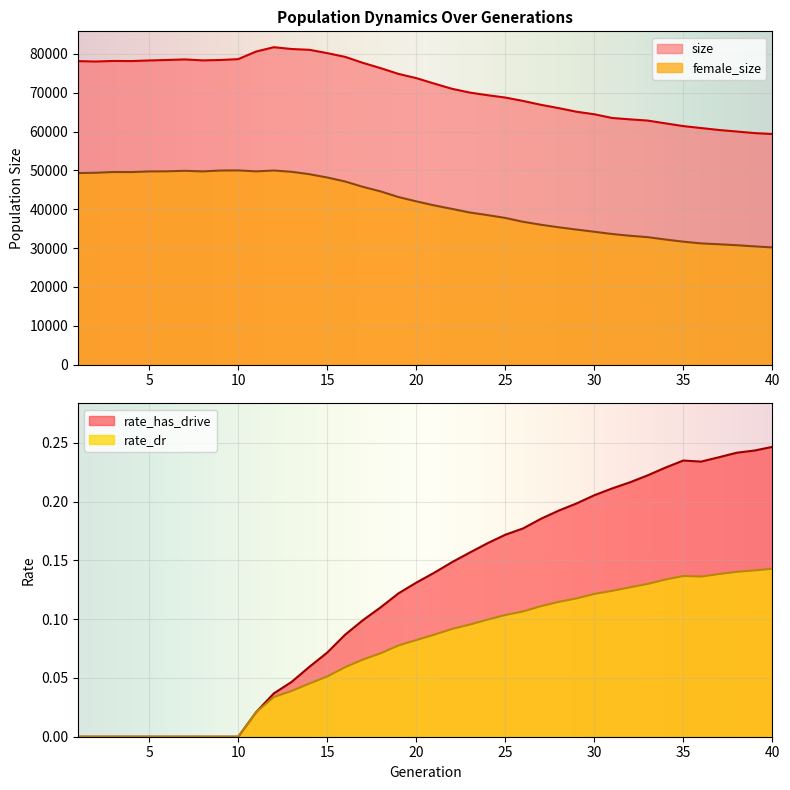

Rank the series by their maximum value, from highest to lowest.

size, female_size, rate_has_drive, rate_dr